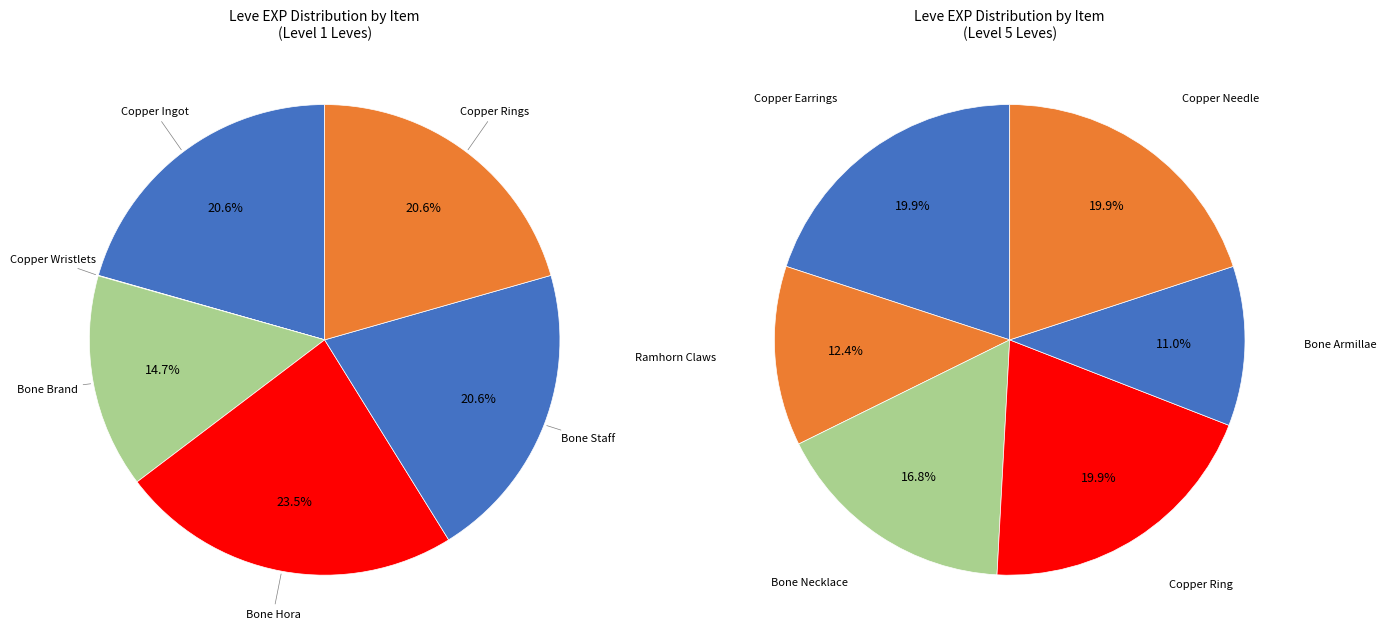

Is there any slice that represents more than half of the pie?

No